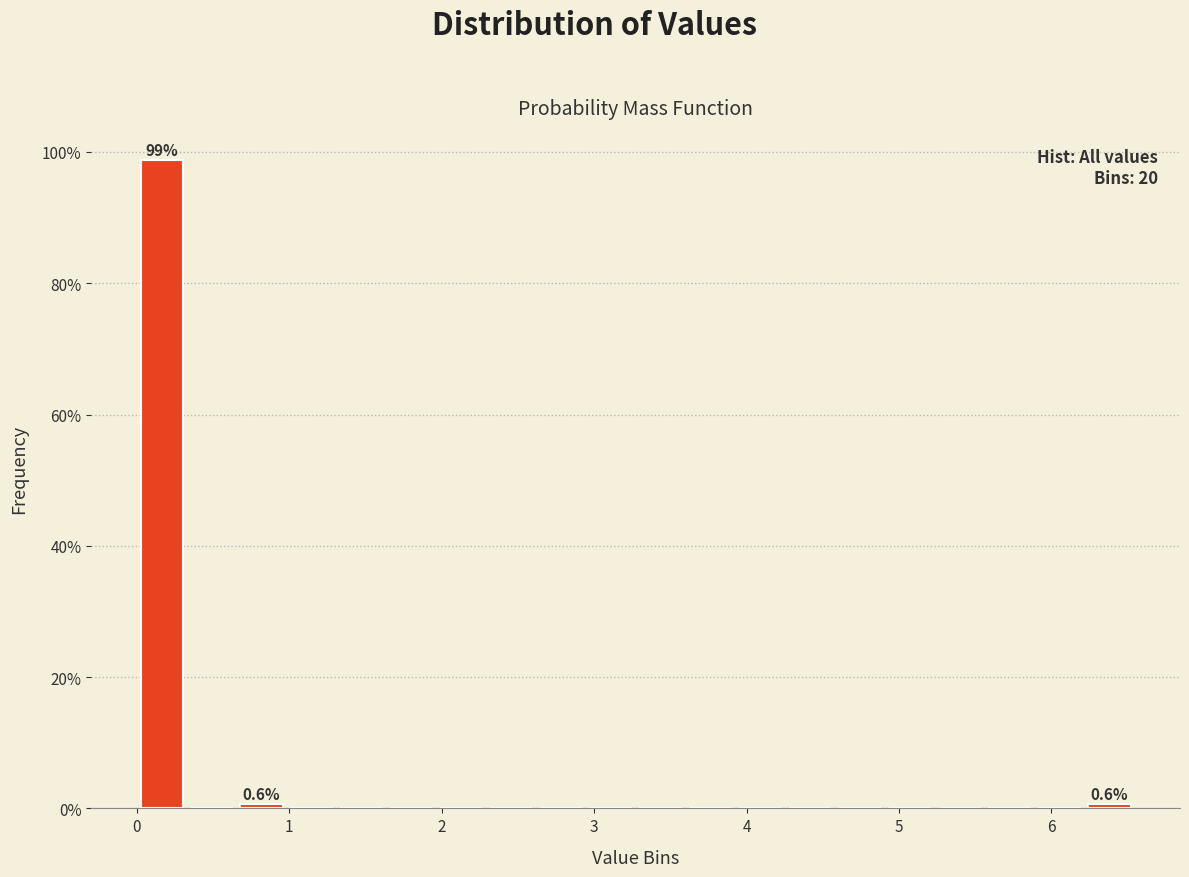

Read against the x-axis, roughly where is the centre of the tallest bar?

0.2